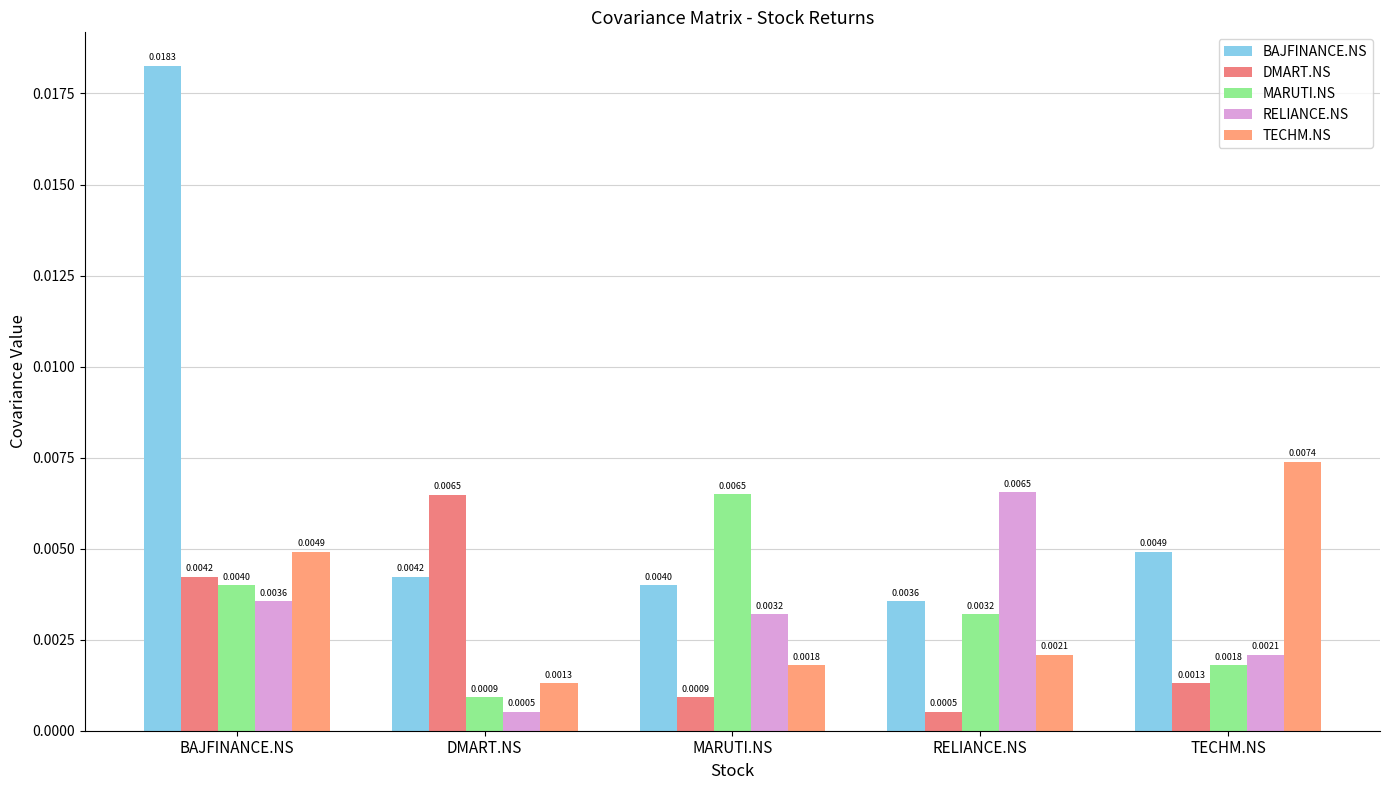

How many bars are there in total?

25